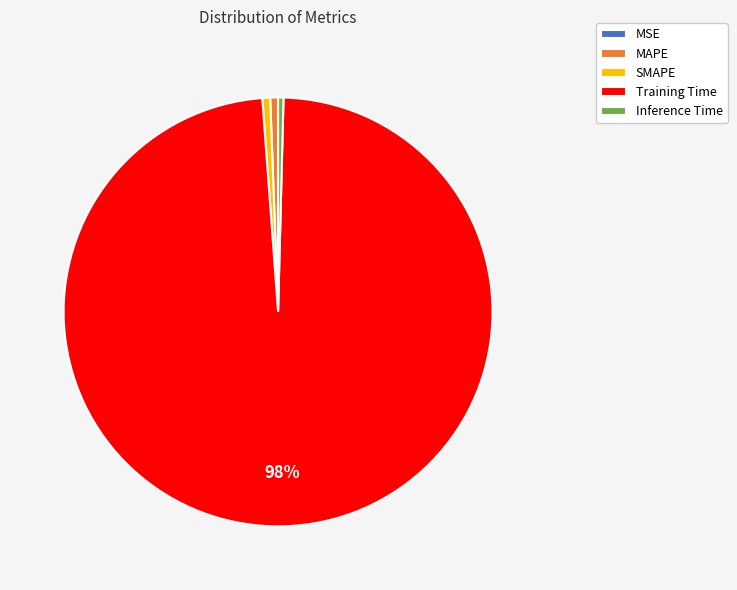

To the nearest percent, what is the average slice percentage?

20%